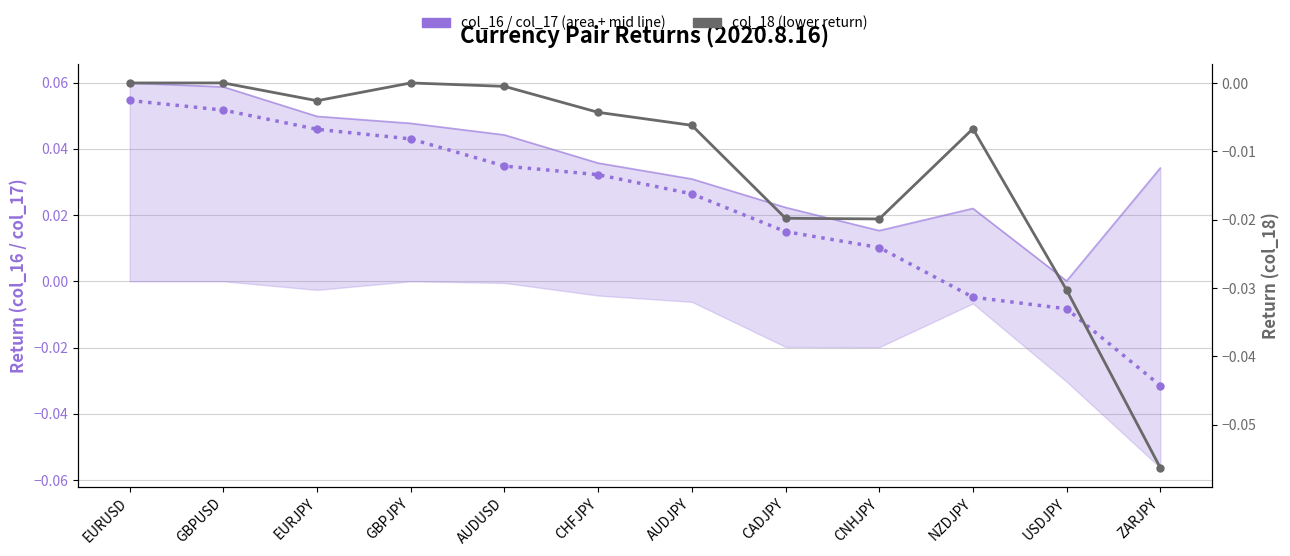

True or false: col_16 (mid return) and col_18 (lower return) cross at least once.

False